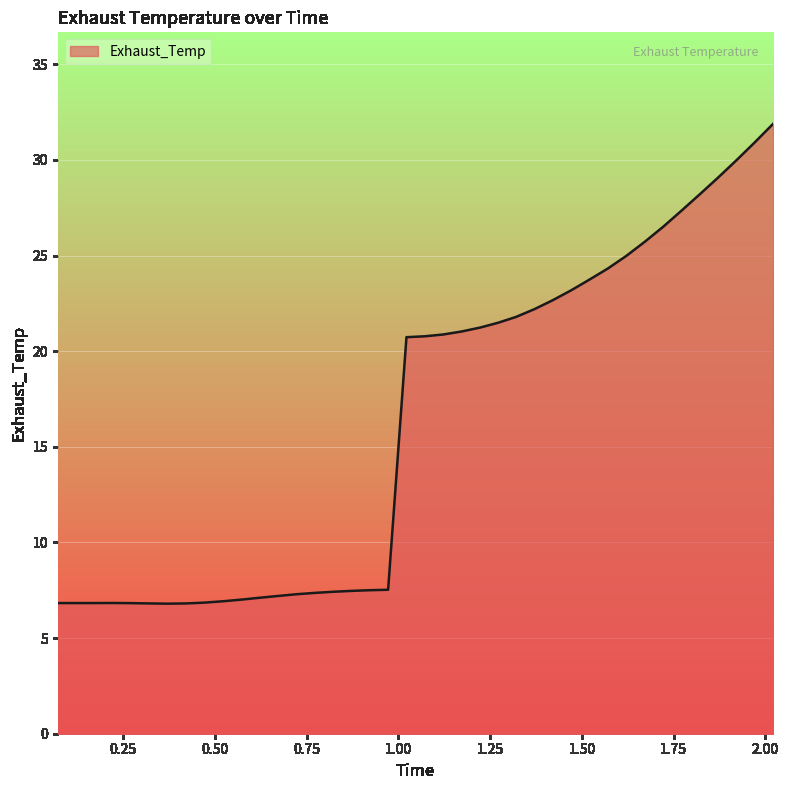

What is the minimum value shown in the chart?

6.8